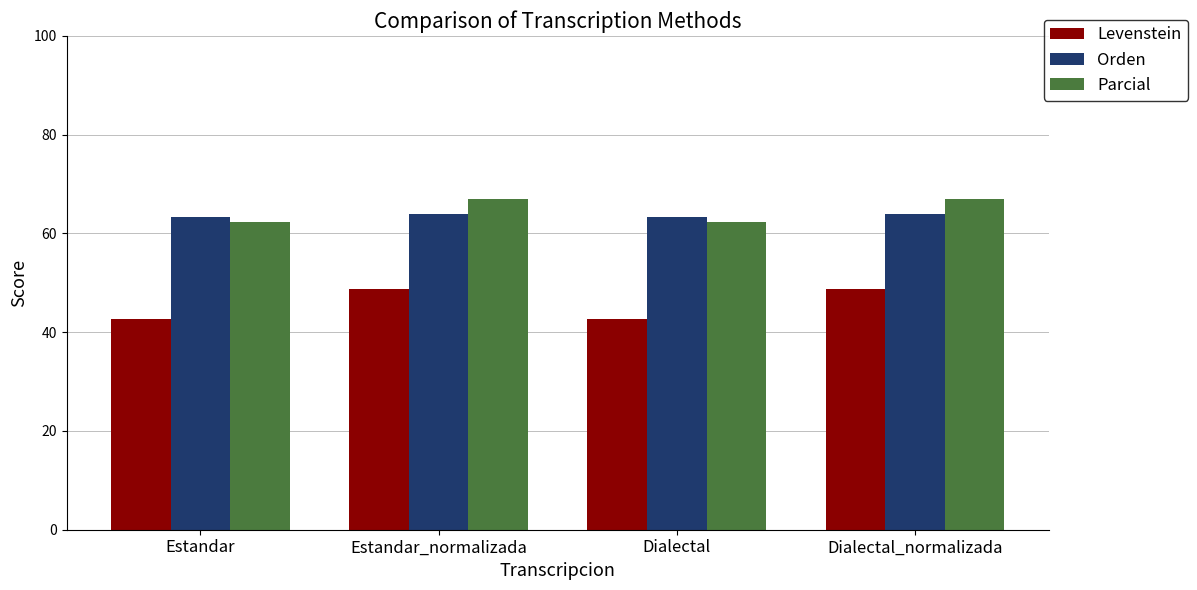

Reading left to right, transcribe all the data shown in this chart.

Levenstein: Estandar=42.7	Estandar_normalizada=48.9	Dialectal=42.7	Dialectal_normalizada=48.9
Orden: Estandar=63.3	Estandar_normalizada=64.0	Dialectal=63.3	Dialectal_normalizada=64.0
Parcial: Estandar=62.3	Estandar_normalizada=67.1	Dialectal=62.3	Dialectal_normalizada=67.1